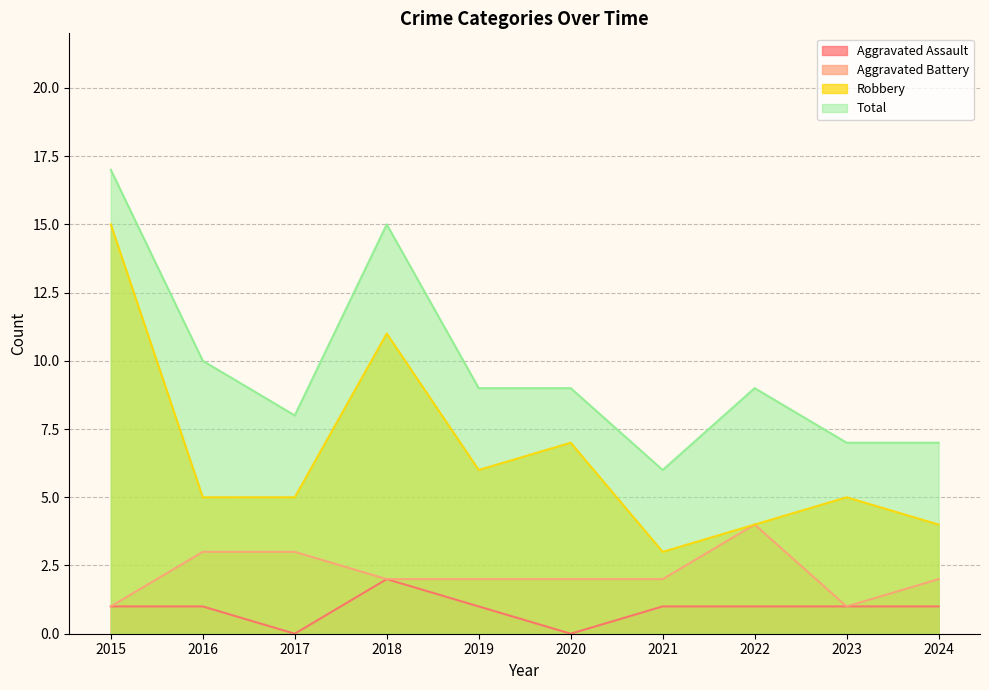

How many data points in Aggravated Assault are above 1?

1